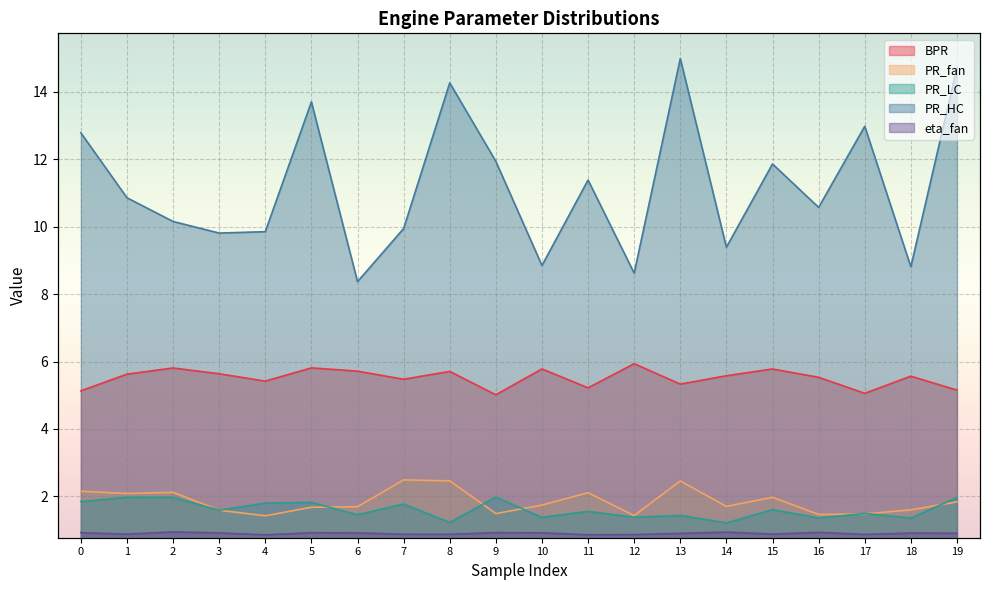

In eta_fan, how many points are lower than both neighbors (excluding endpoints)?

6